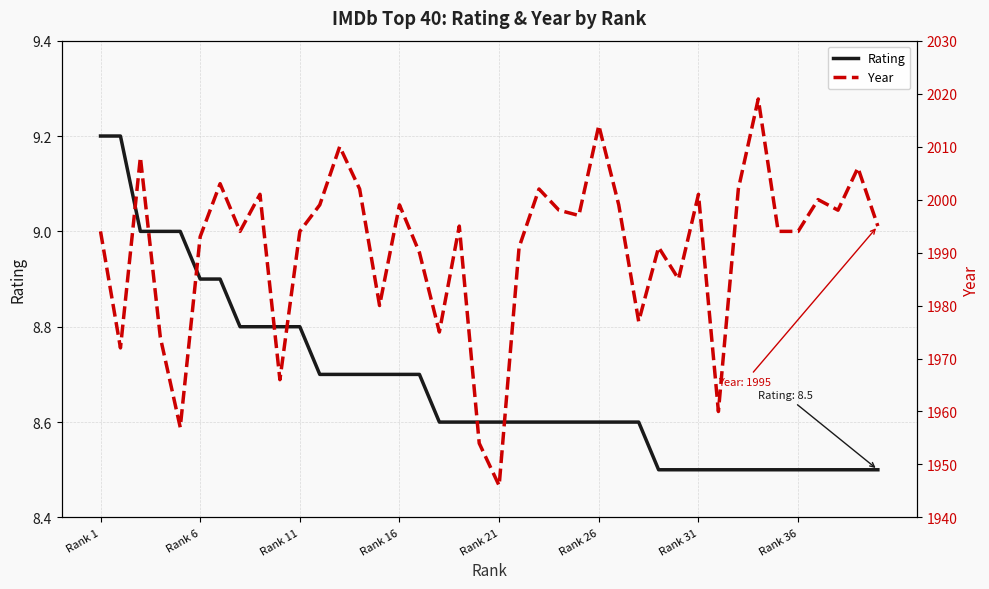

Rank the series by their maximum value, from lowest to highest.

Rating, Year